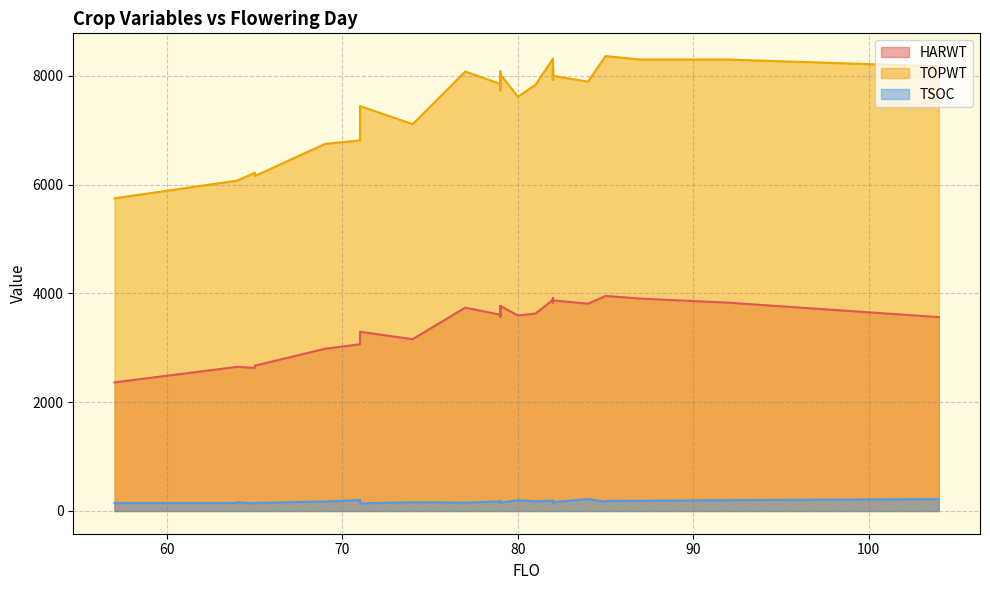

Rank the series by their maximum value, from lowest to highest.

TSOC, HARWT, TOPWT